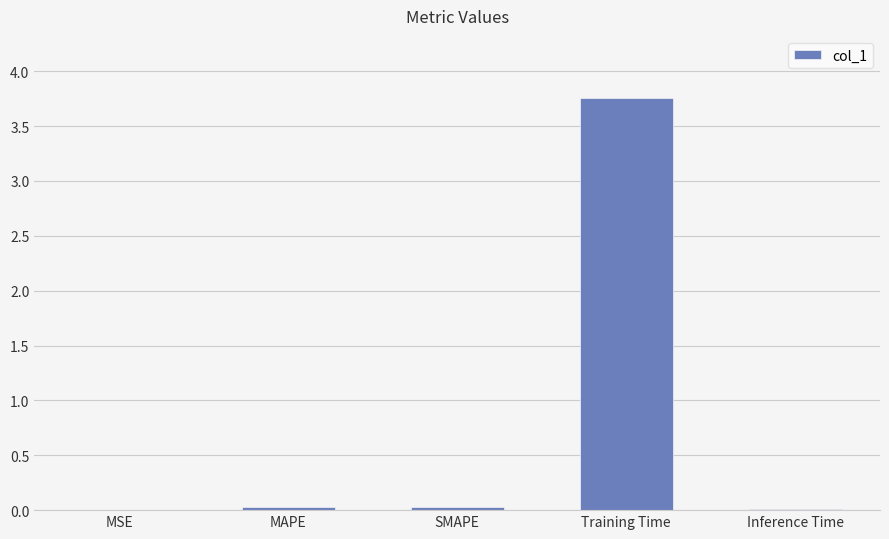

How many distinct data groups are displayed?

1